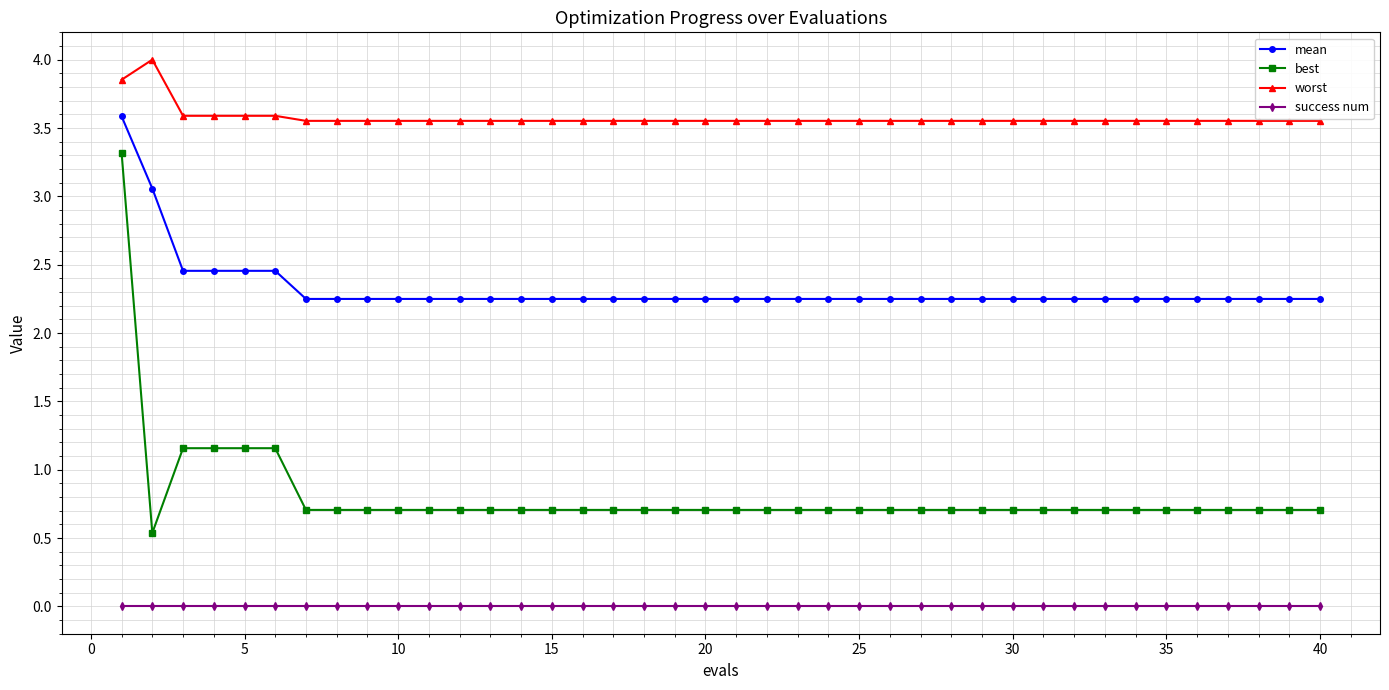

Does the chart have visible grid lines?

Yes